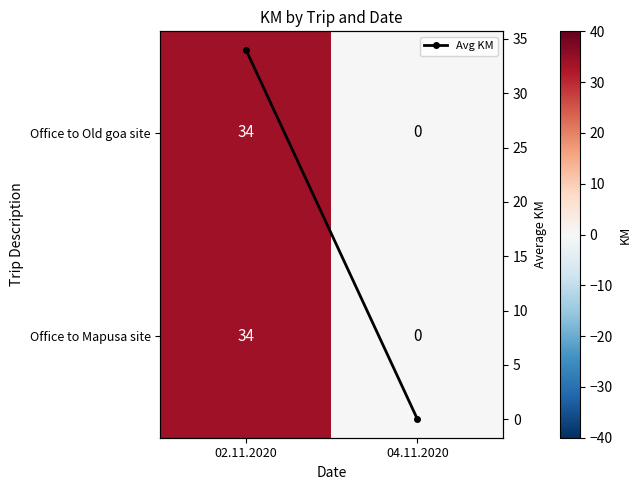

What is the average value of the Office to Mapusa site series?

17